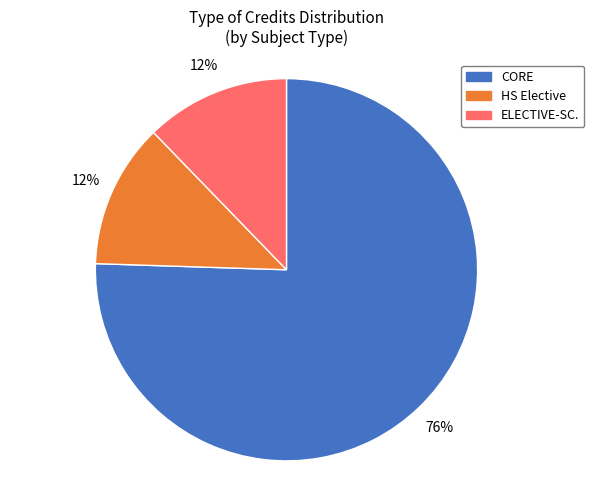

Is there any slice that represents more than half of the pie?

Yes